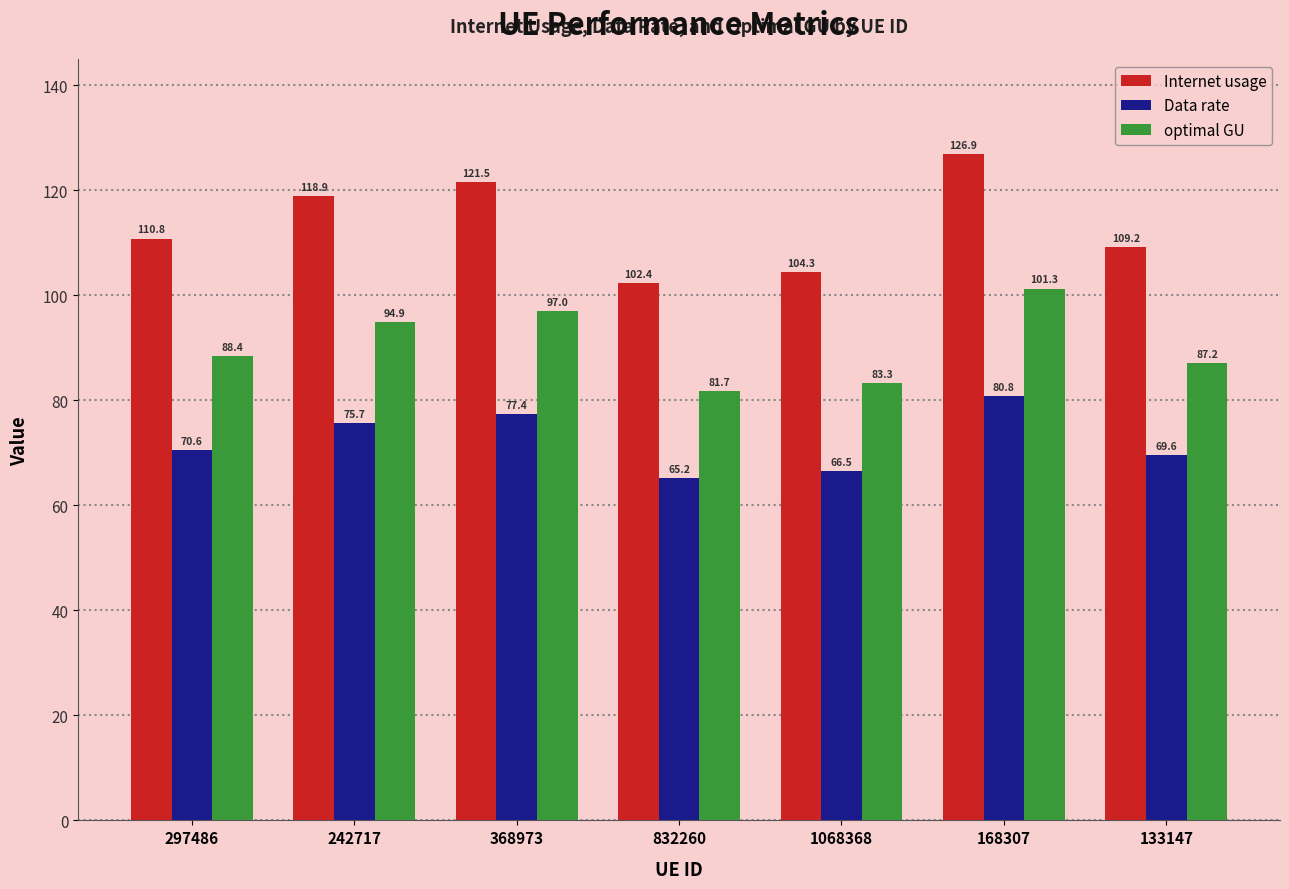

What is the difference between the maximum and minimum values in the optimal GU series?

19.6